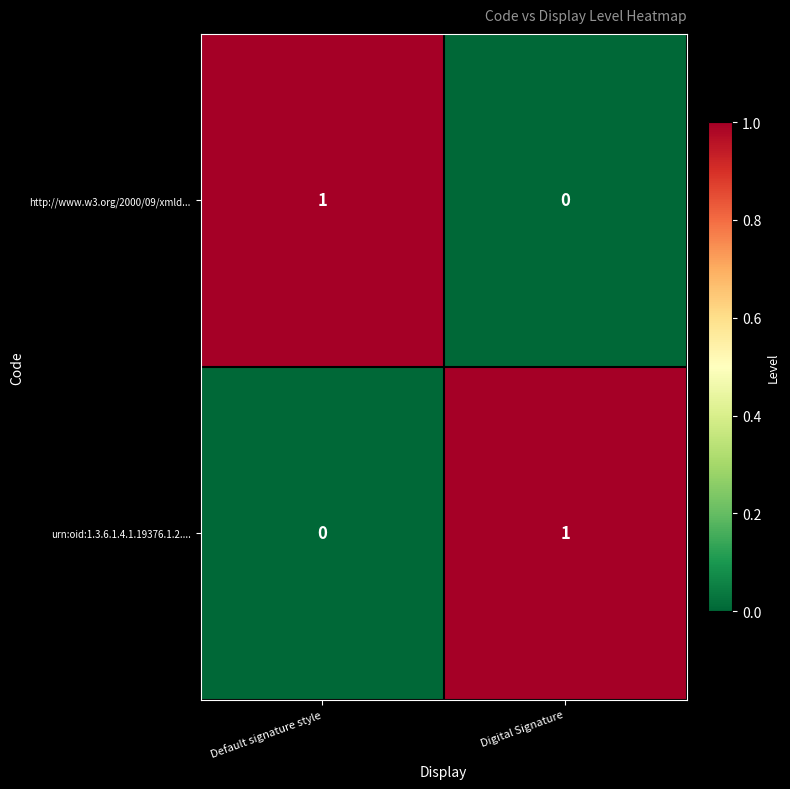

Reading left to right, list all the values displayed in this chart.

http://www.w3.org/2000/09/xmld...: 1	0
urn:oid:1.3.6.1.4.1.19376.1.2....: 0	1